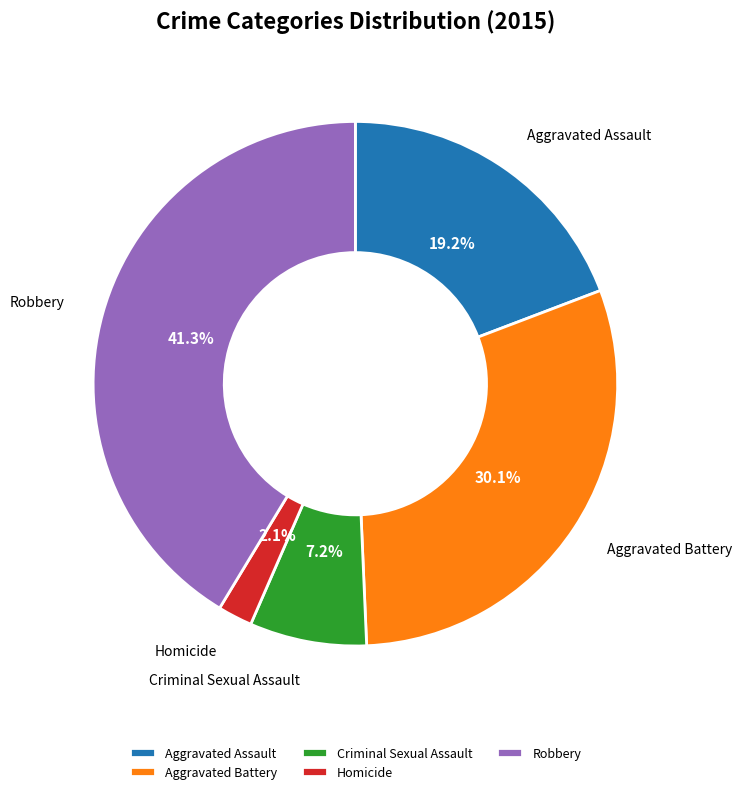

Does Aggravated Battery account for over 50% of the chart?

No